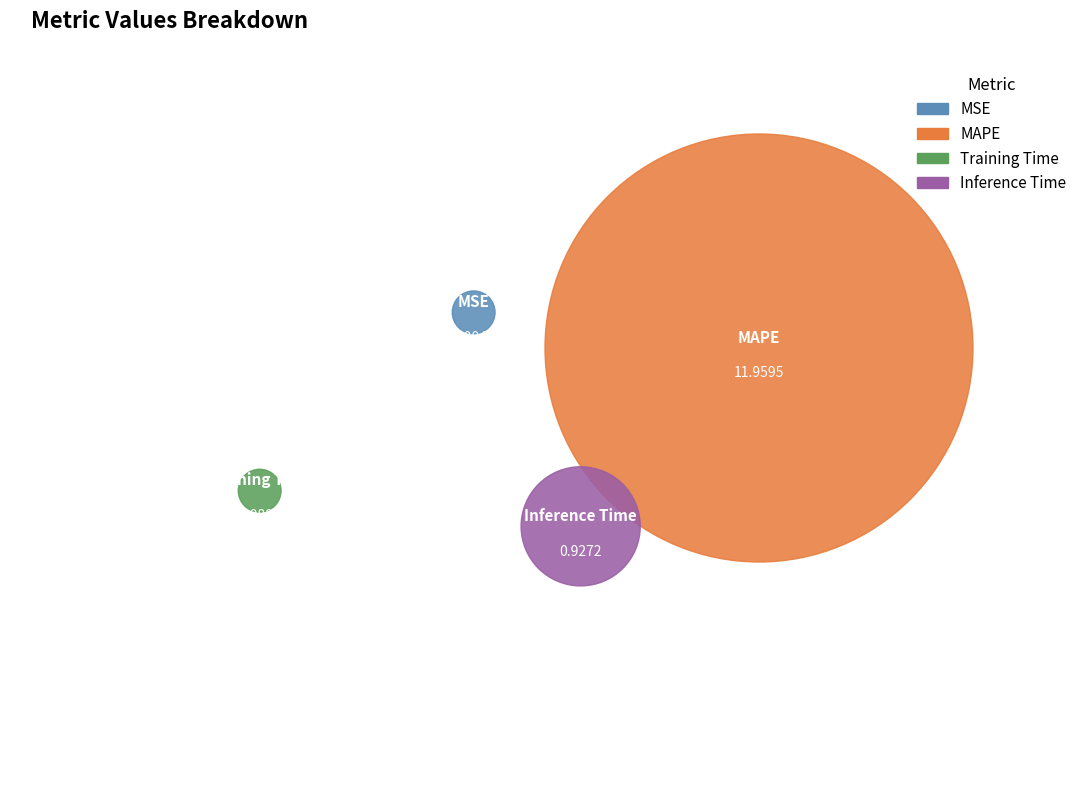

Between MSE and MAPE, which is larger?

MAPE